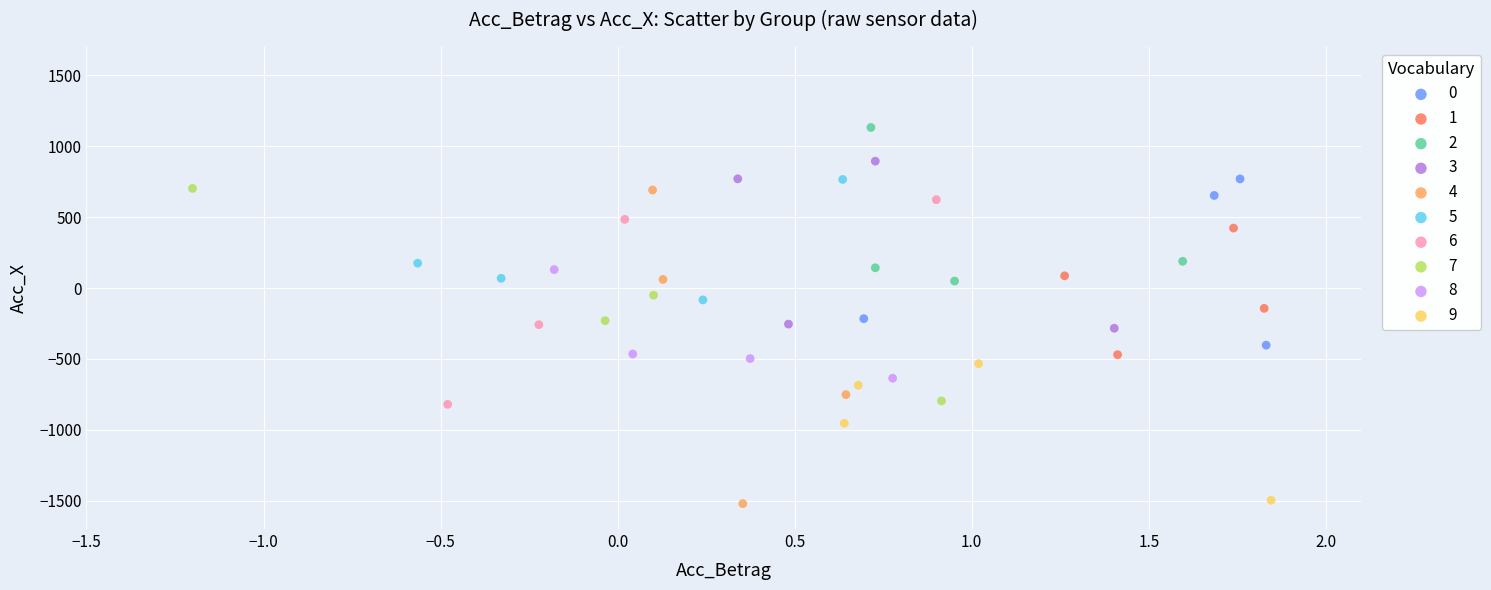

What are all the series names shown in the legend?

0, 1, 2, 3, 4, 5, 6, 7, 8, 9